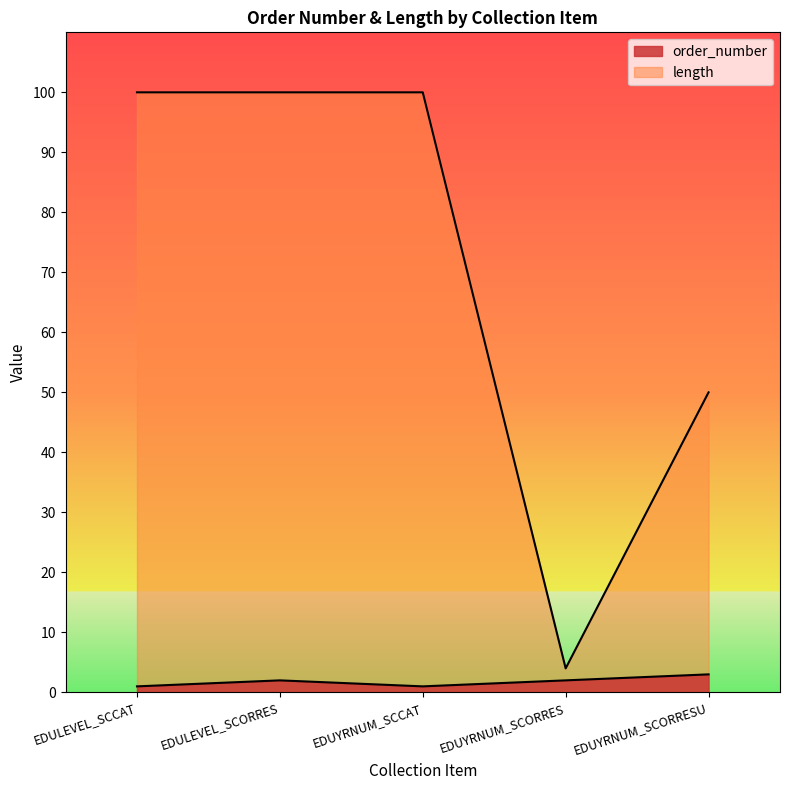

At which category is the sum across all series the highest?

EDULEVEL_SCORRES